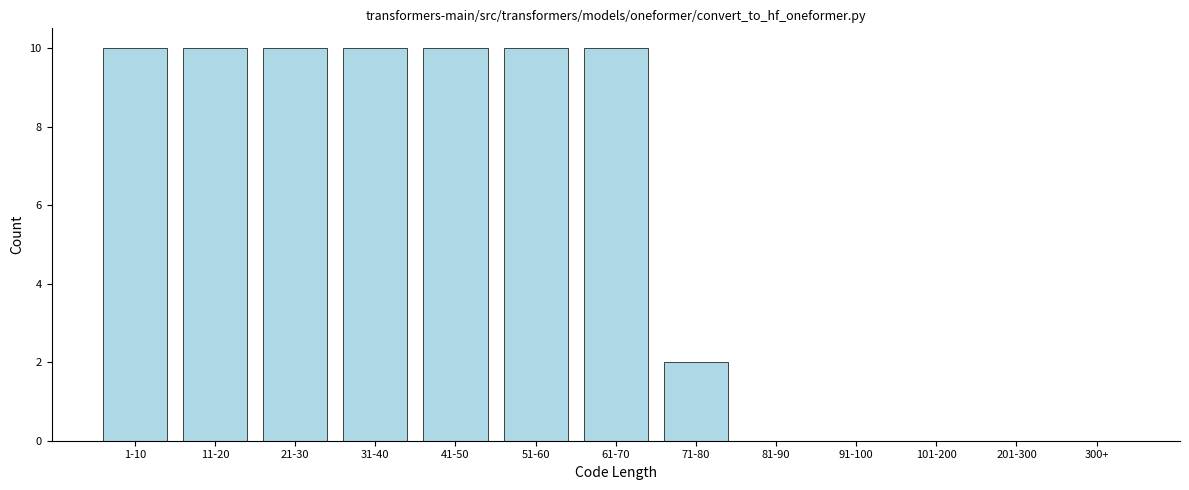

Reading left to right, extract all data points from this chart.

1-10=10	11-20=10	21-30=10	31-40=10	41-50=10	51-60=10	61-70=10	71-80=2	81-90=0	91-100=0	101-200=0	201-300=0	300+=0